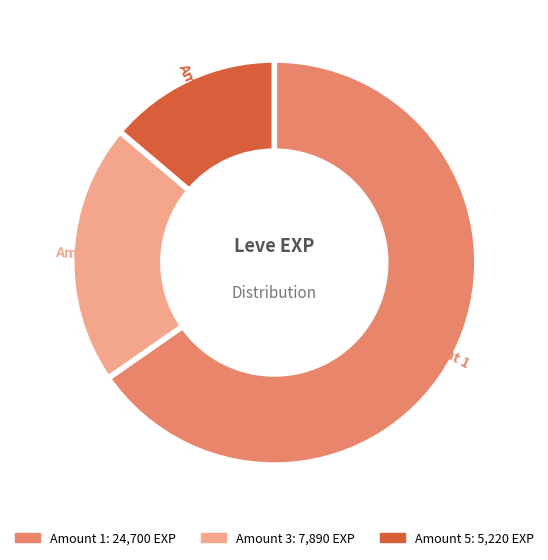

Is there a majority slice in this chart?

Yes